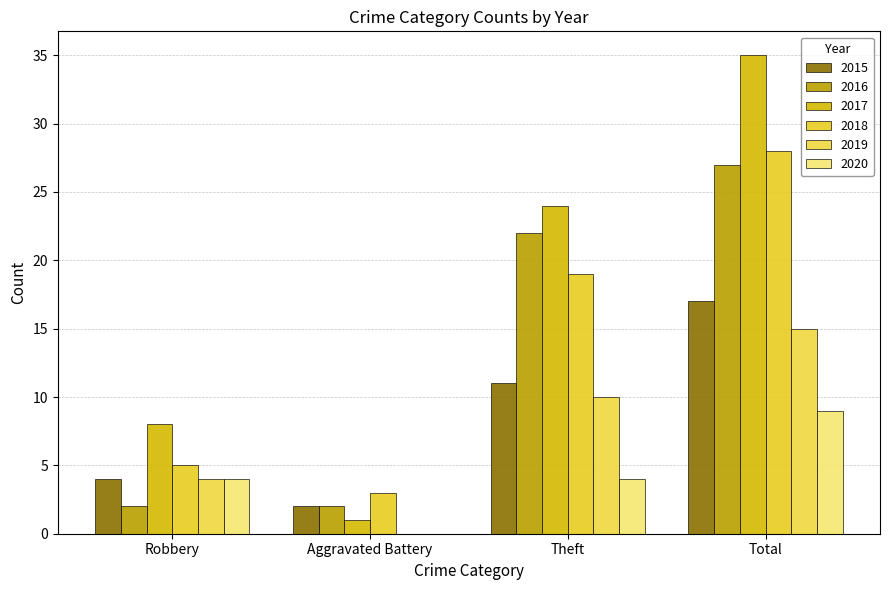

Between Theft and Total, which is larger?

Total